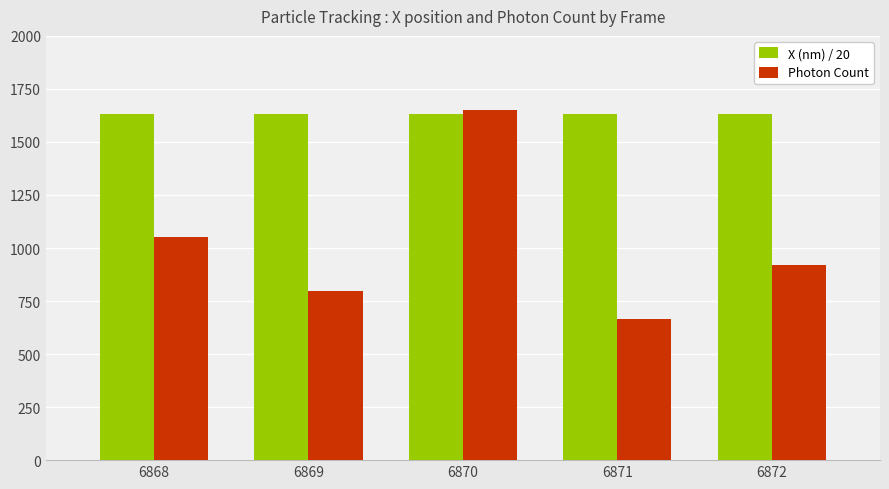

Rank the categories by Photon Count value from lowest to highest.

6871, 6869, 6872, 6868, 6870